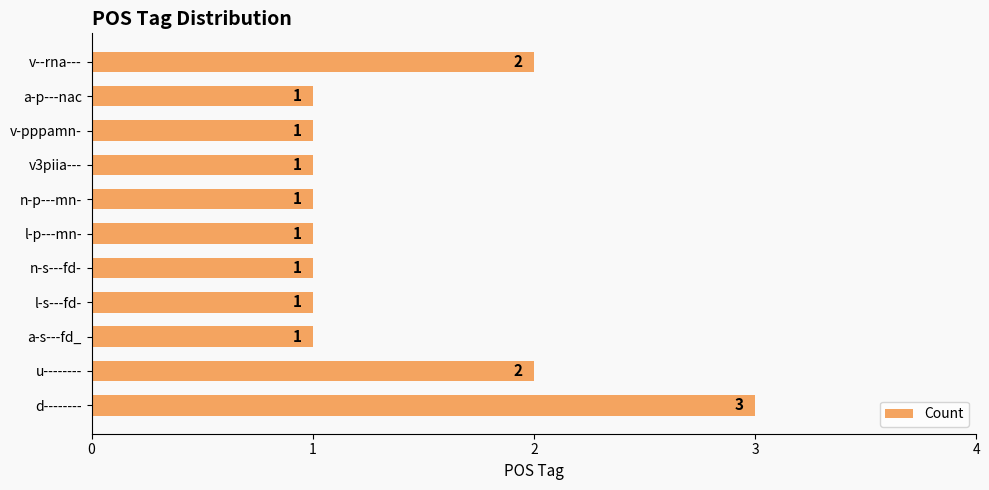

Count the number of data series in this chart.

1